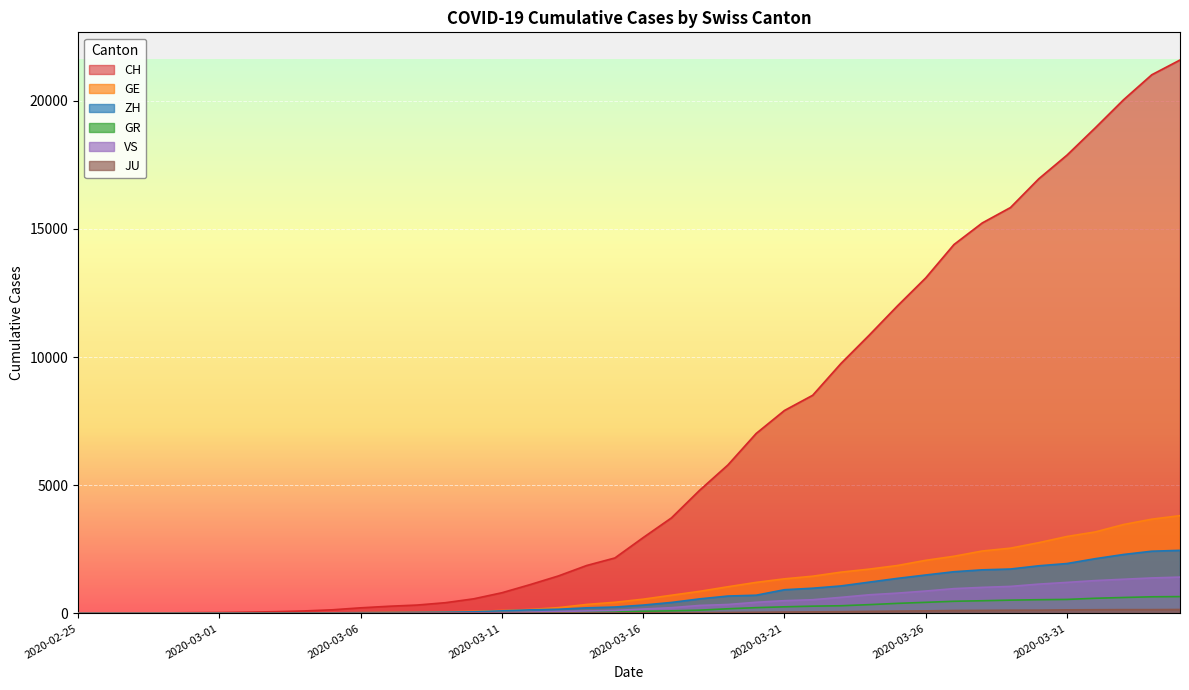

Between 2020-02-25 and 2020-04-01, which is larger?

2020-04-01